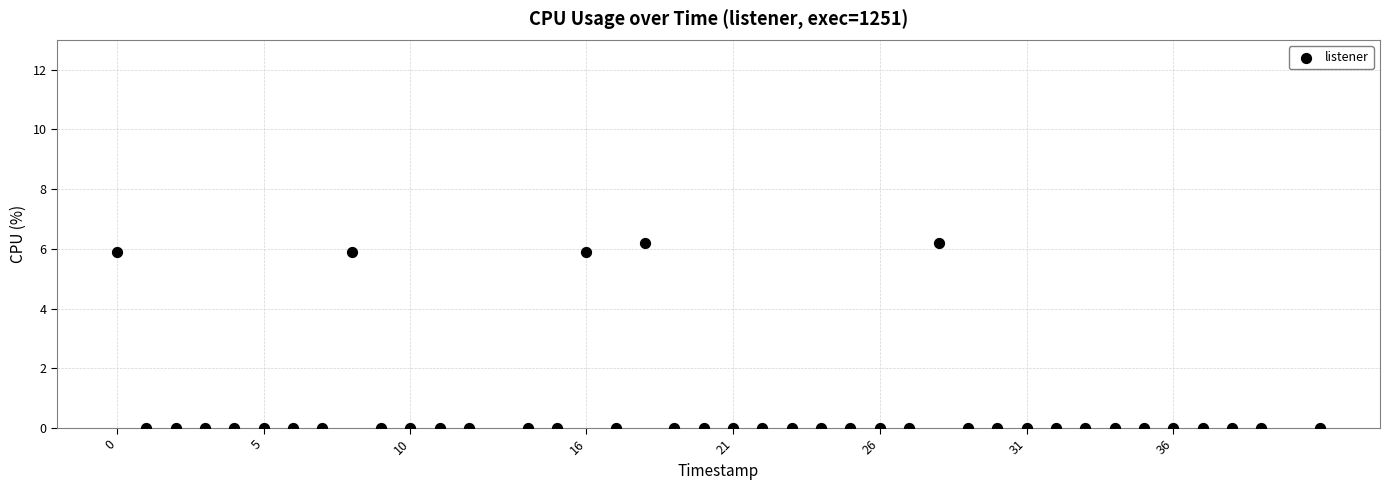

What is the range of X values (max minus min)?

41.0